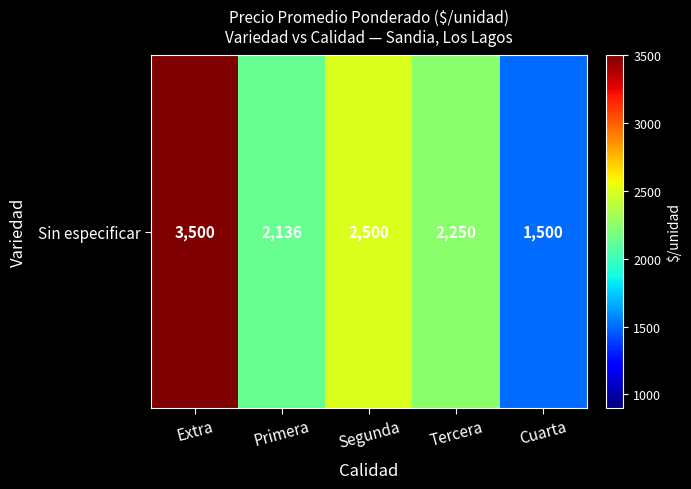

True or false: the data shows 1500 at Cuarta.

True